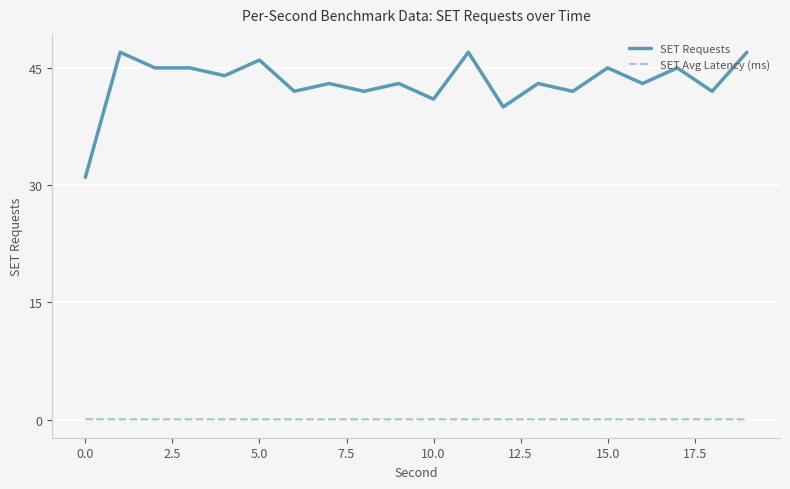

Which series has the largest total across all categories?

SET Requests